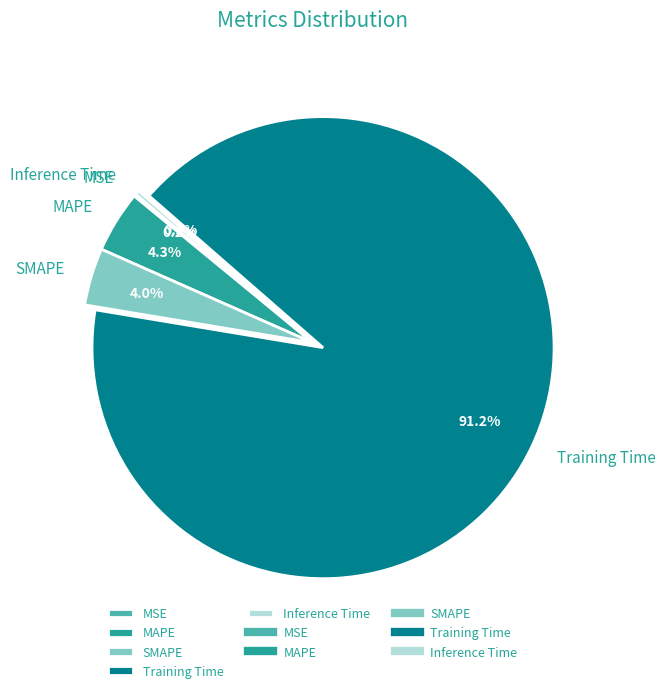

Is the sum of SMAPE and Training Time greater than half?

Yes